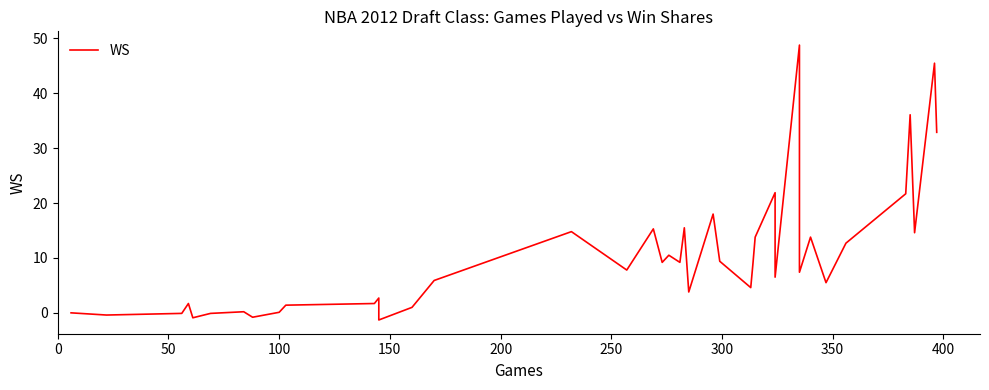

What is the sum of all values?

419.4